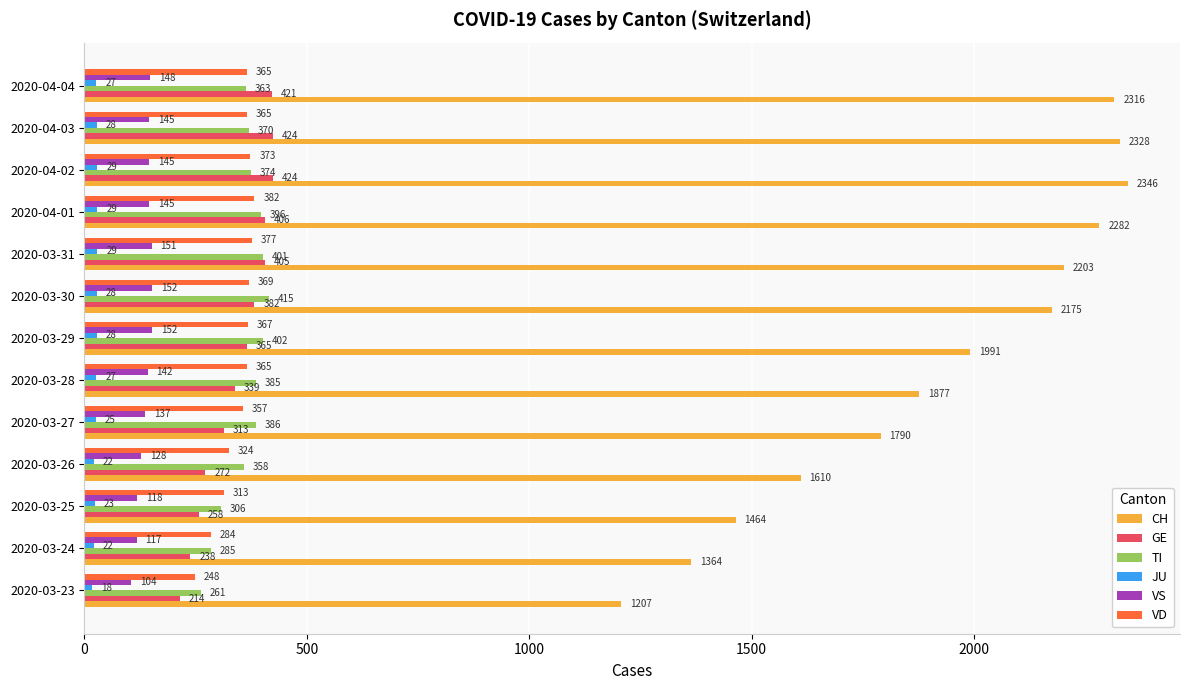

At which label is VS closest to 128?

2020-03-26